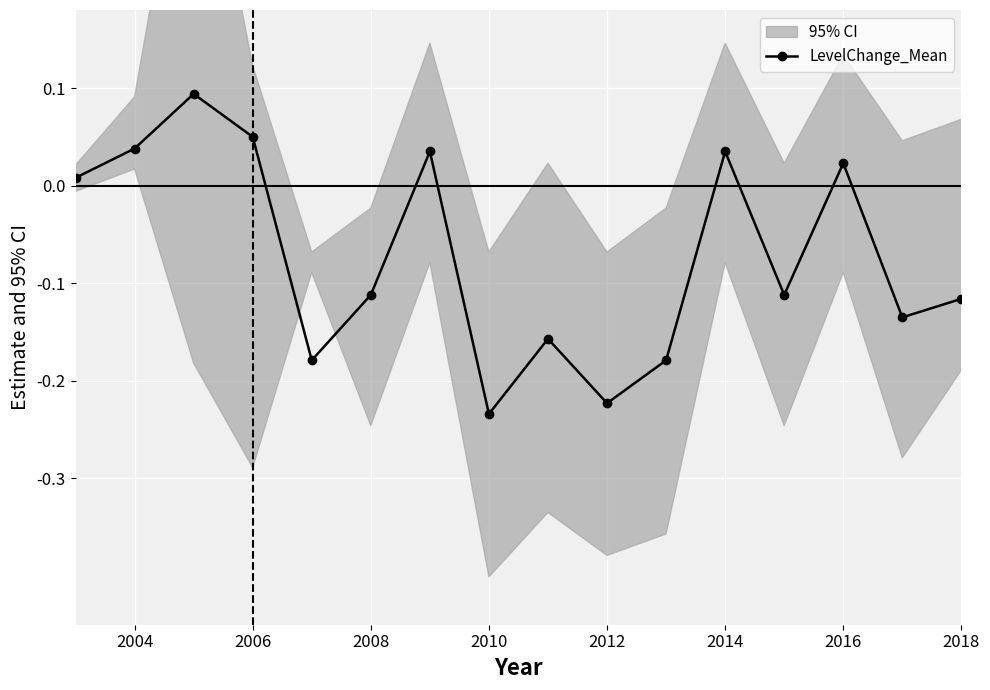

In LevelChange_Mean, how many points are lower than both neighbors (excluding endpoints)?

5